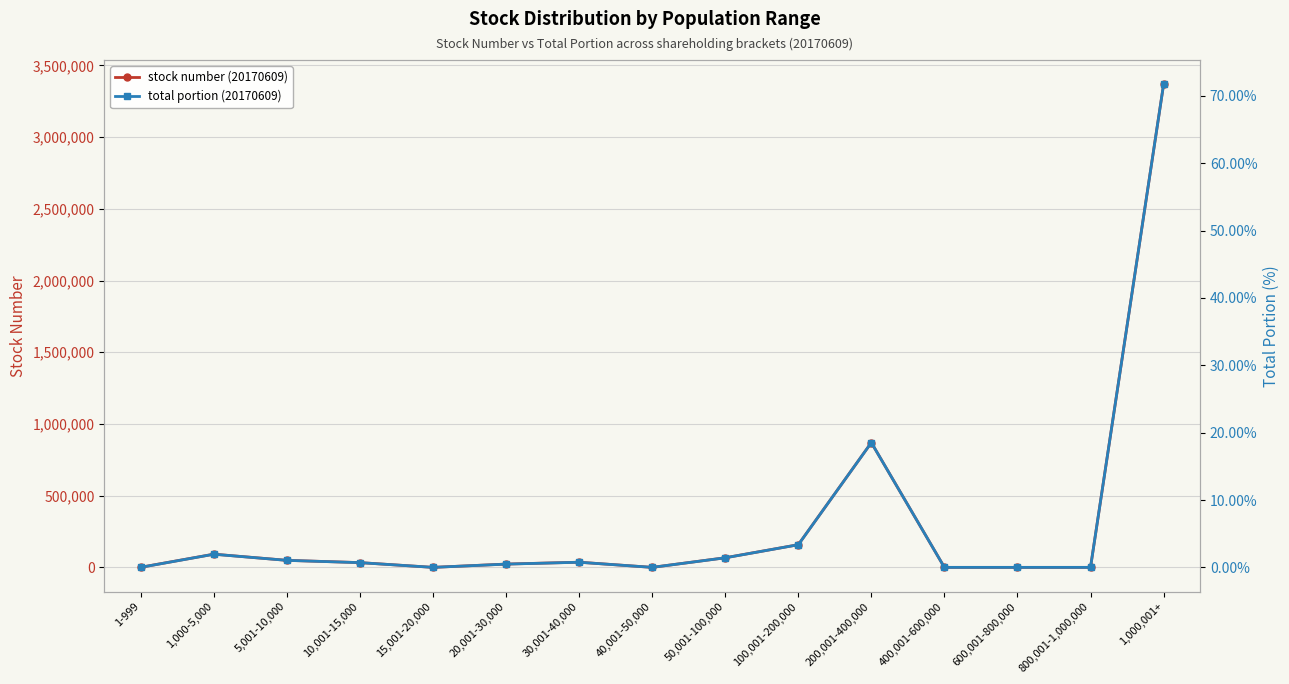

How many data points in total portion (20170609) are above 0?

10